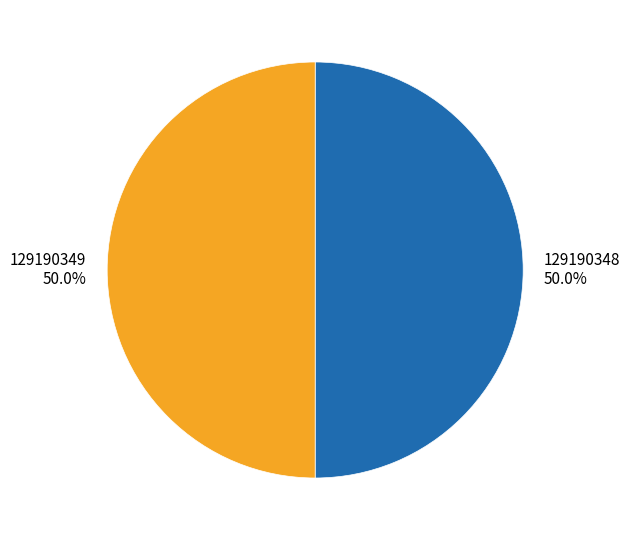

What is the ratio of the value at 129190349 to the value at 129190348?

1.0